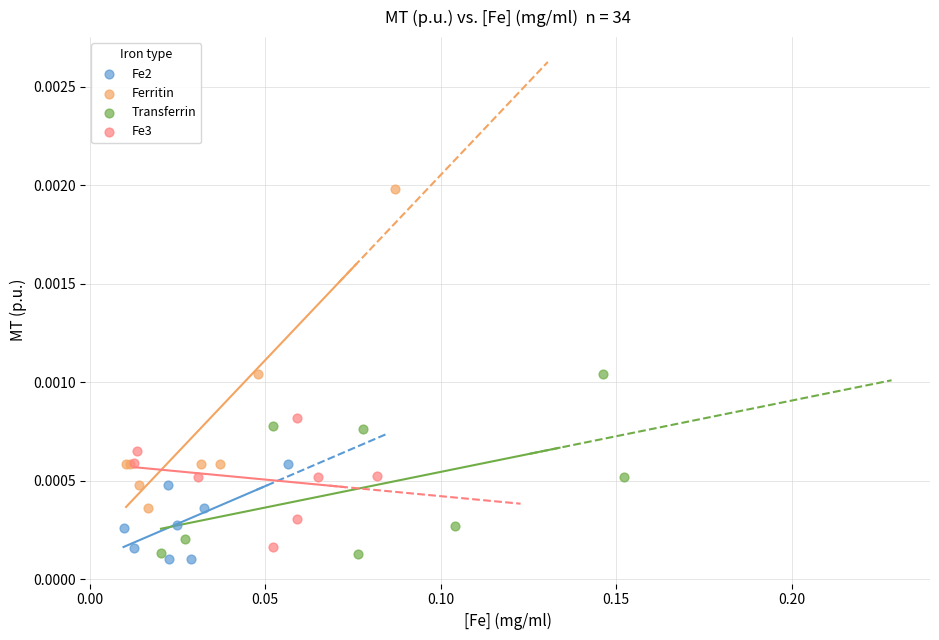

What are all the series names shown in the legend?

Fe2, Ferritin, Transferrin, Fe3